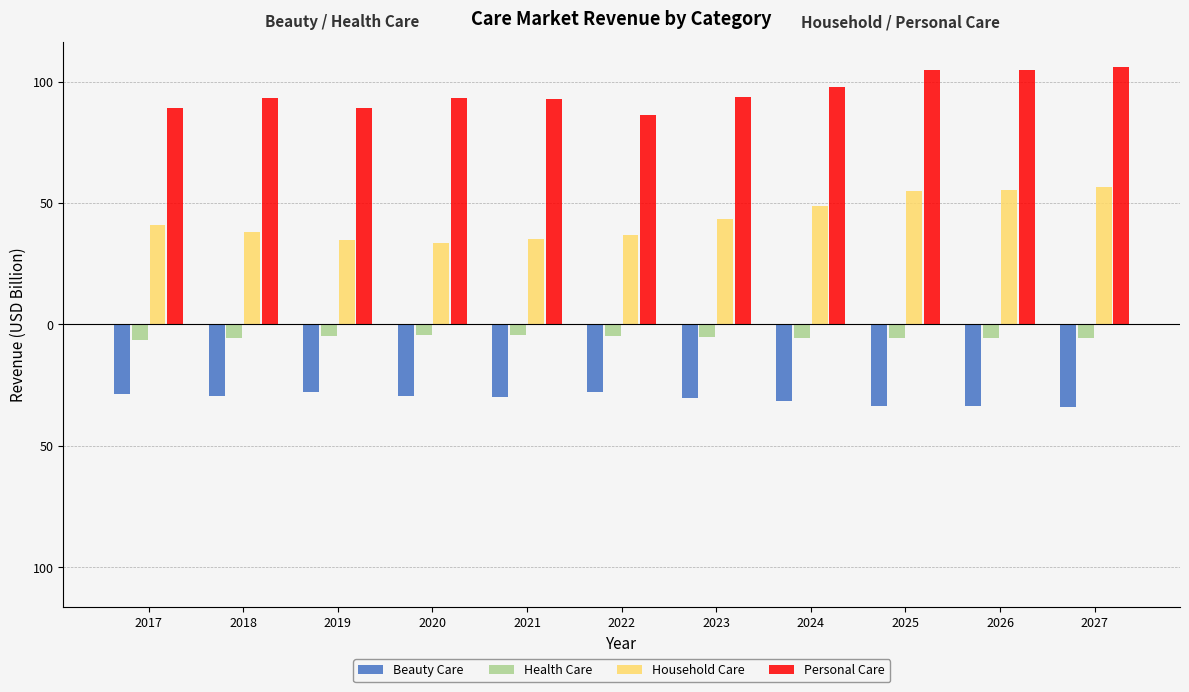

True or false: Personal Care has a value of 176.4 at 2025.

False